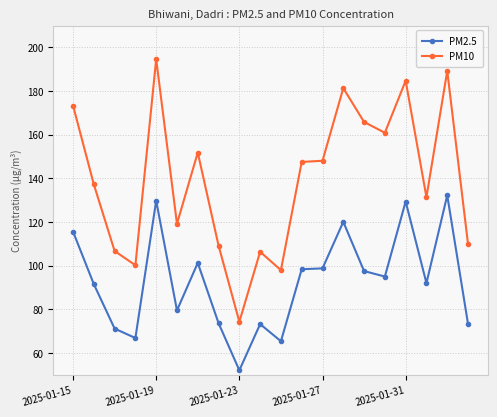

What is the difference between the second highest and minimum values in the PM10 series?

115.0